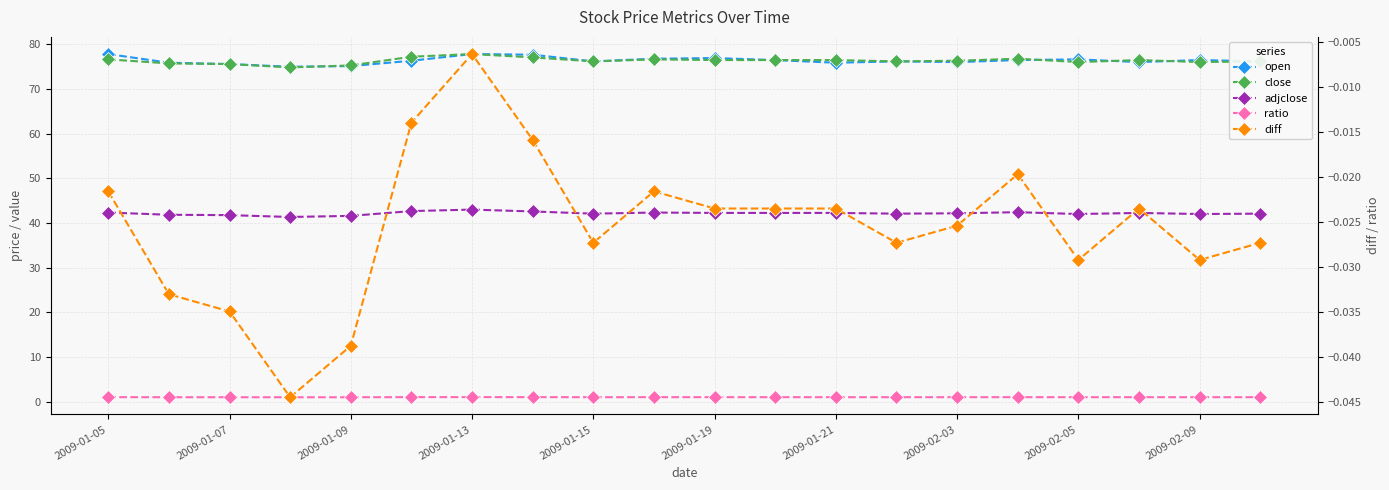

True or false: close and diff cross at least once.

False